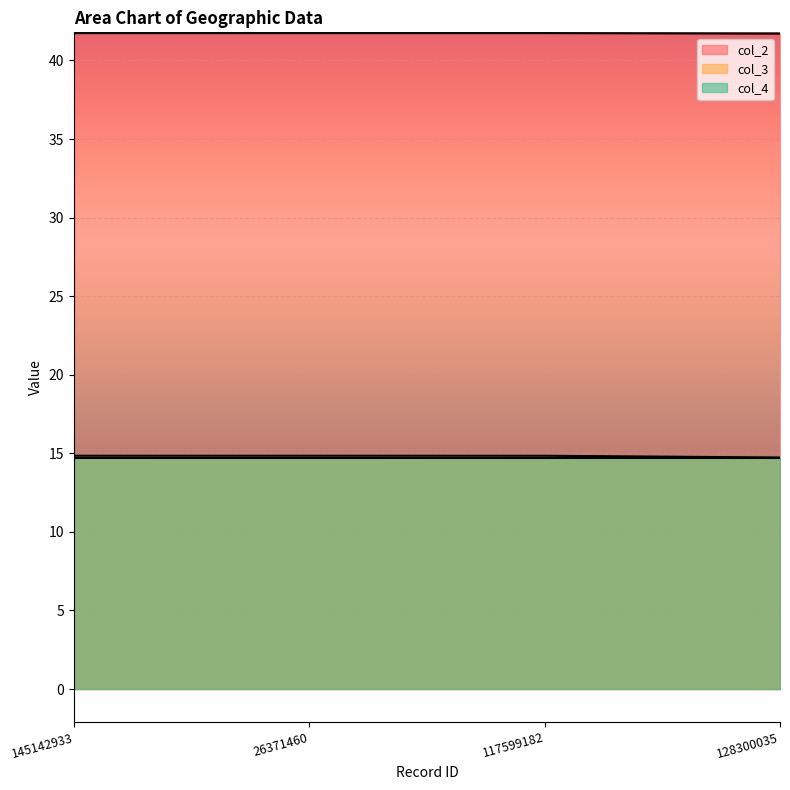

True or false: col_3 and col_2 cross at least once.

False